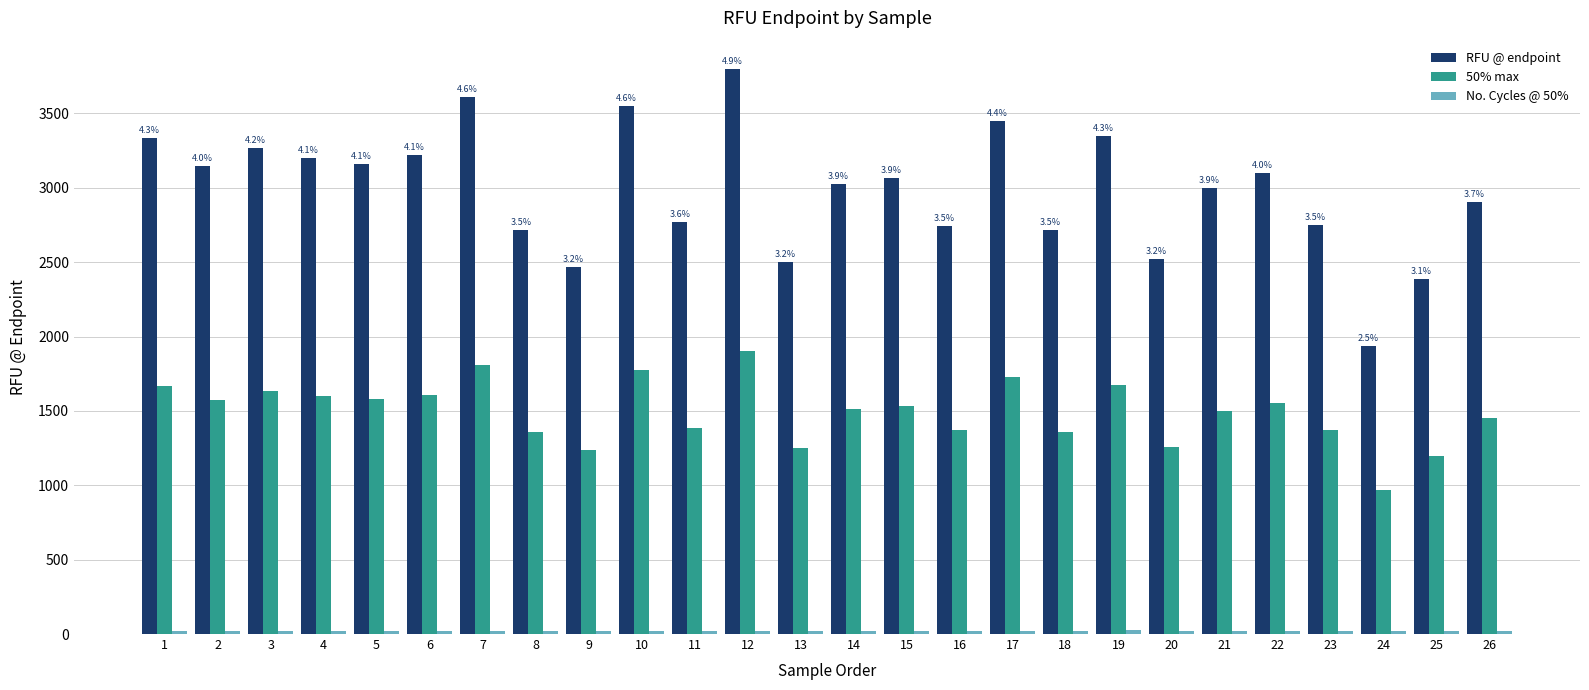

What is the difference between the second highest and second lowest values in the RFU @ endpoint series?

1225.0